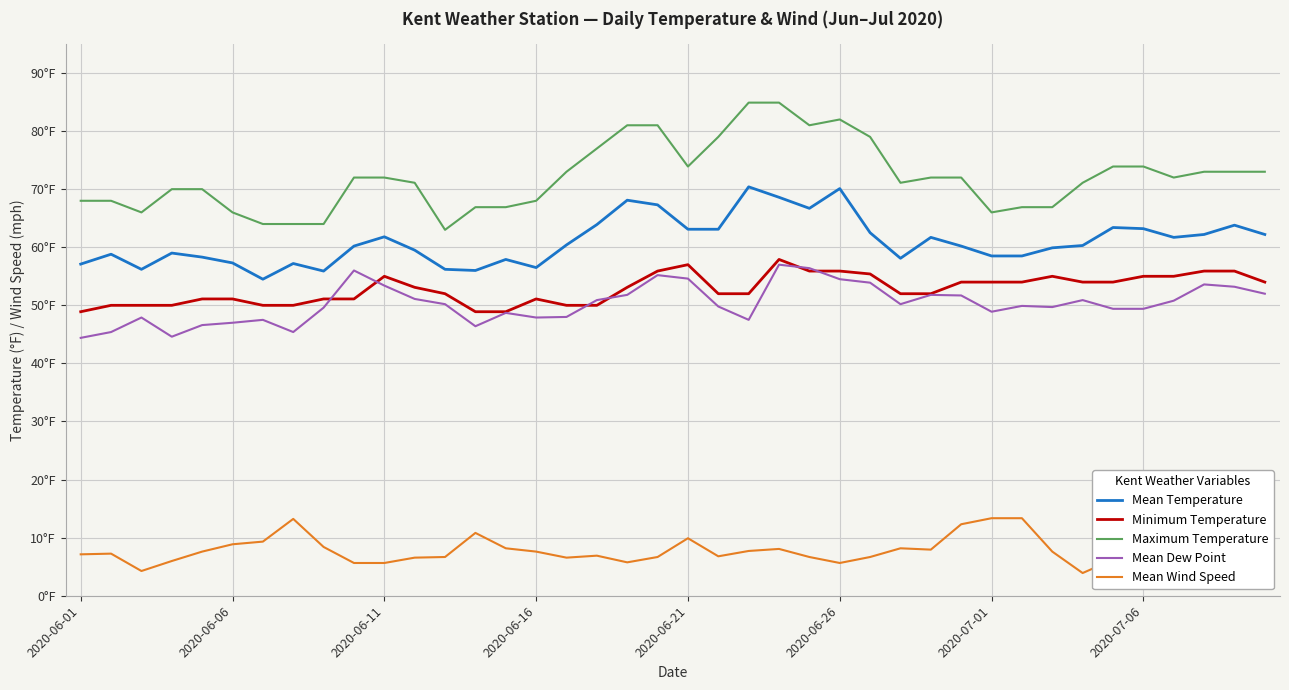

What is the minimum value for Minimum Temperature?

48.9